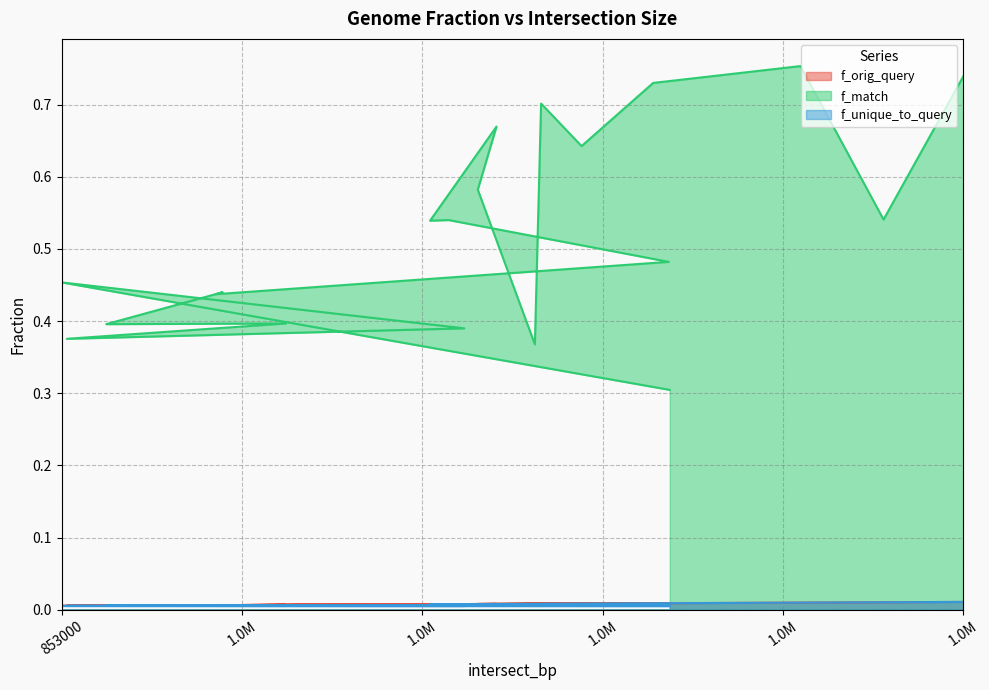

What is the difference between the maximum and minimum values in the f_match series?

0.4